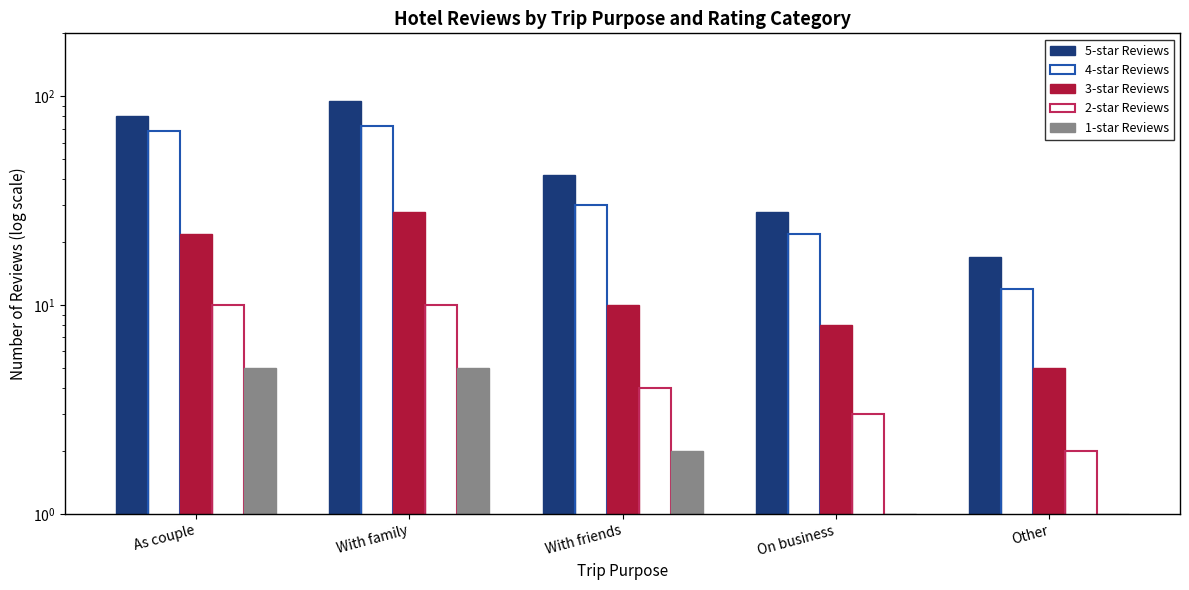

What is the difference between the highest and lowest values at As couple?

75